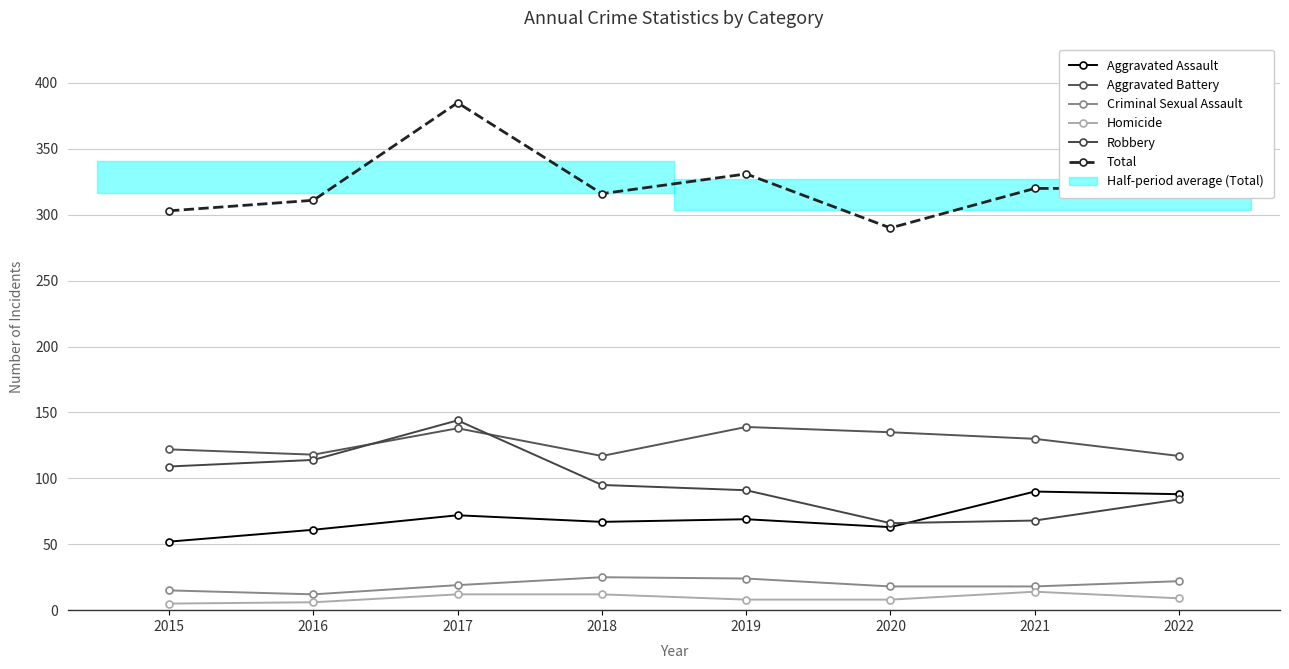

List the labels in order of Robbery value, largest first.

2017, 2016, 2015, 2018, 2019, 2022, 2021, 2020